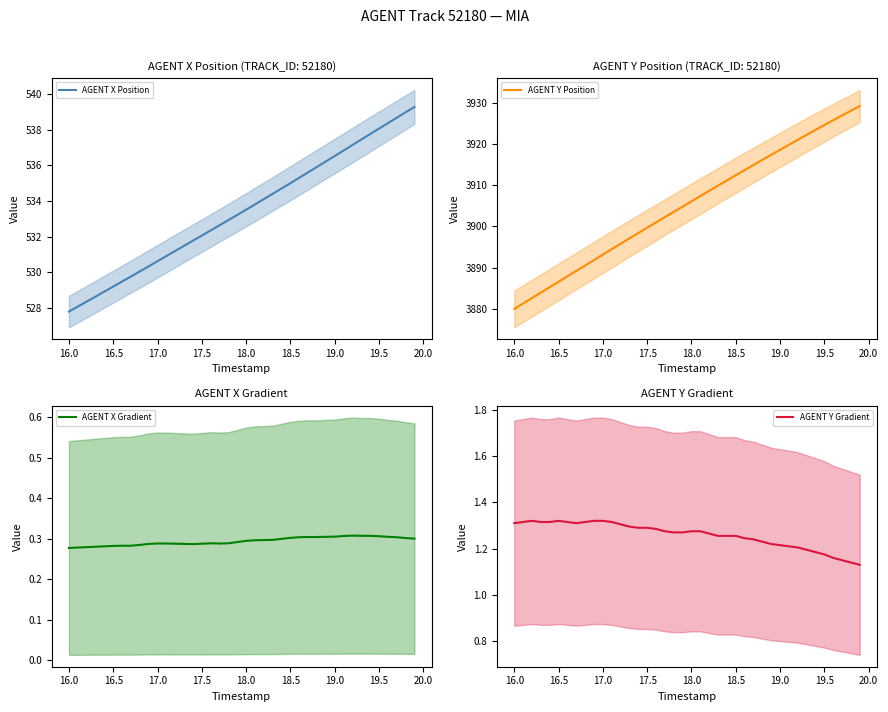

True or false: AGENT Y Position and AGENT X Position cross at least once.

False